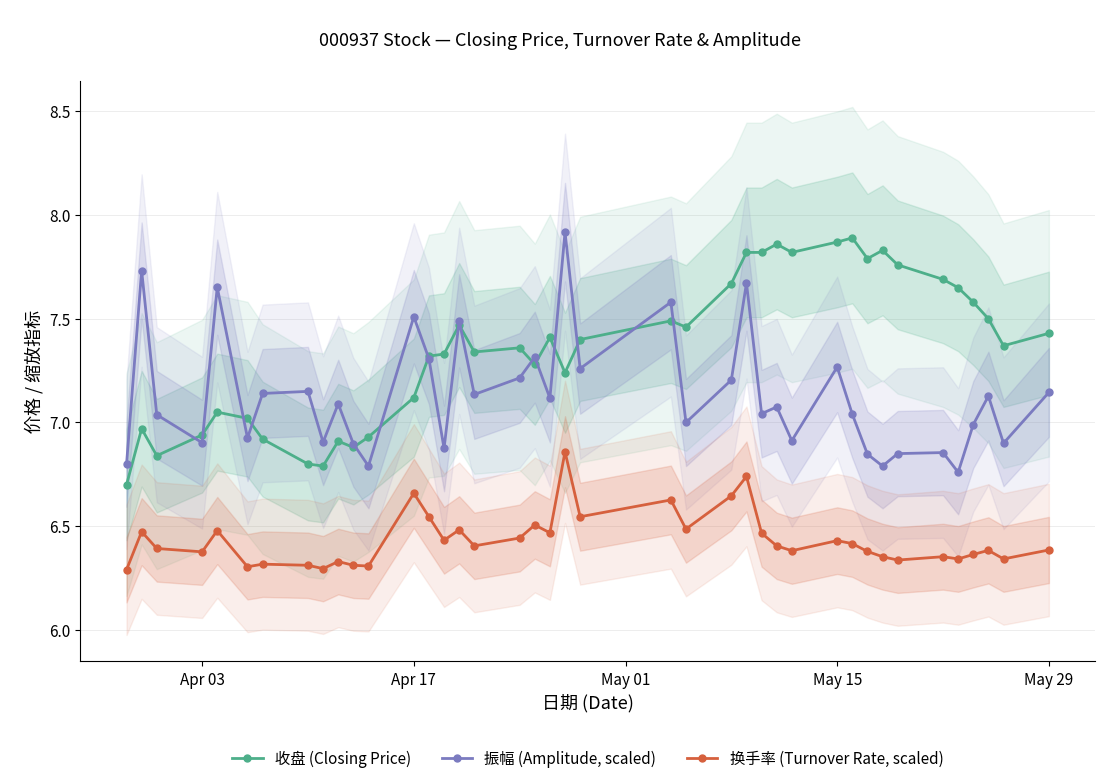

Which series has the widest spread of values?

收盘 (Closing Price)